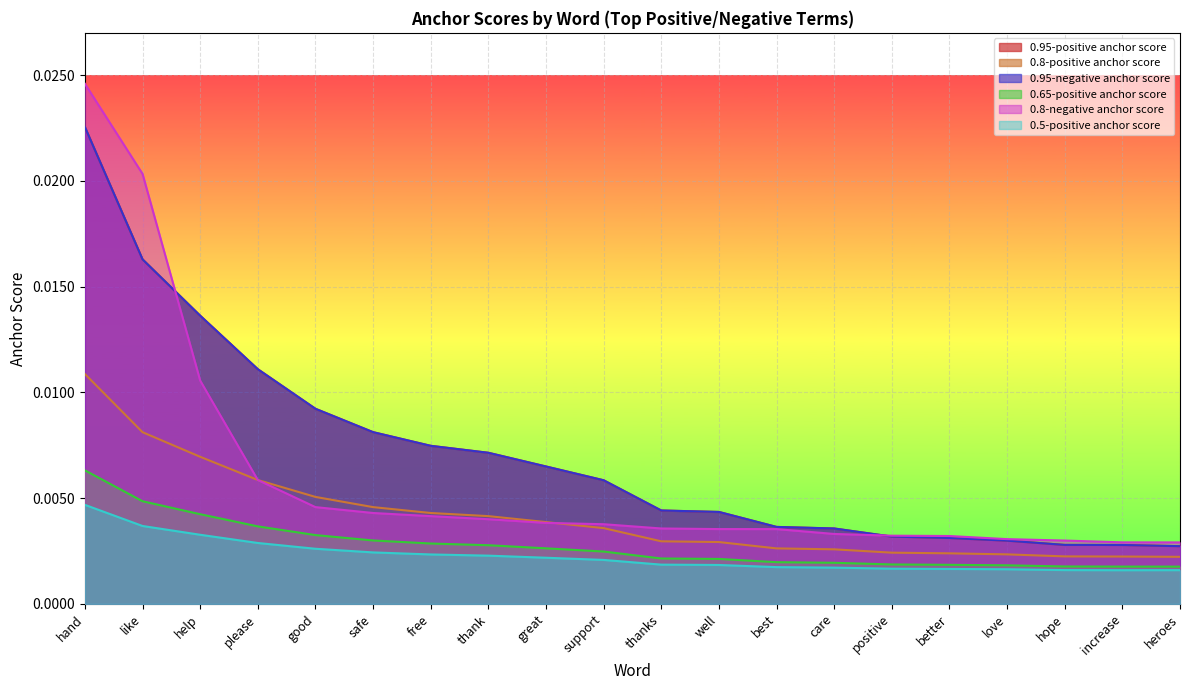

Does the chart display data point markers on the line(s)?

No